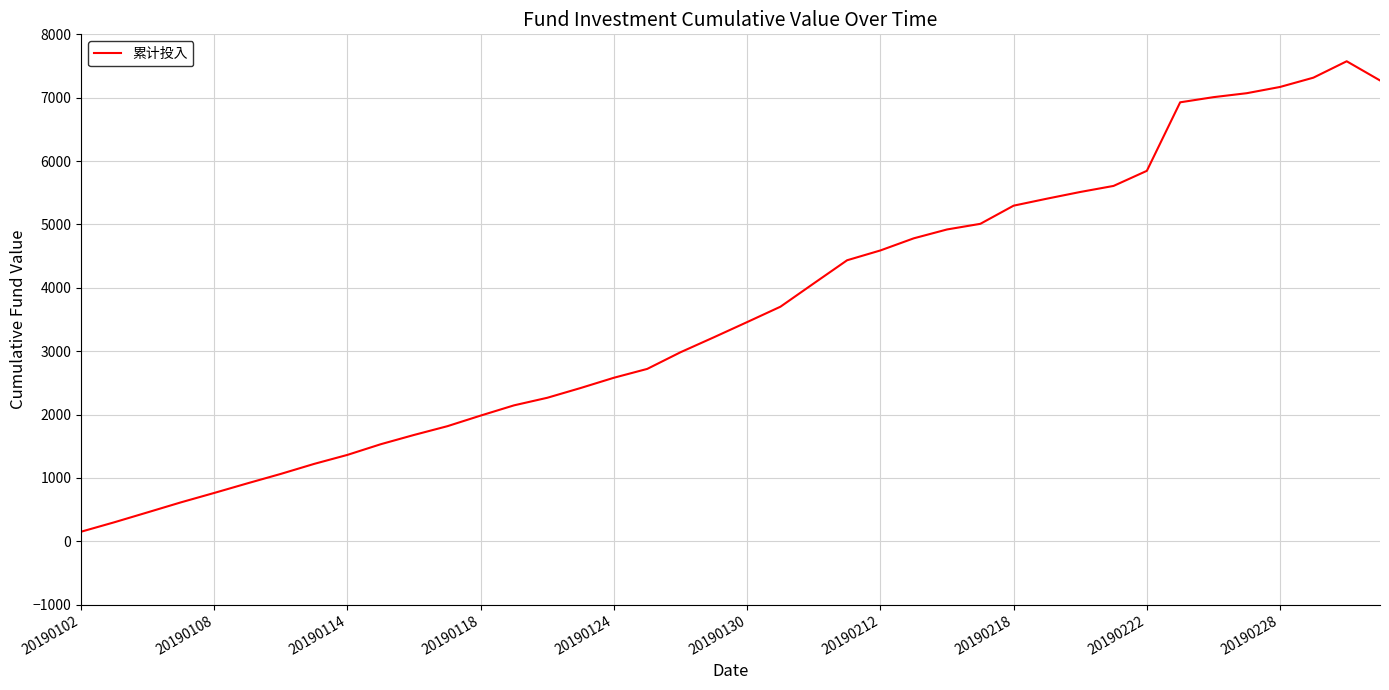

Count the number of categories in the chart.

40